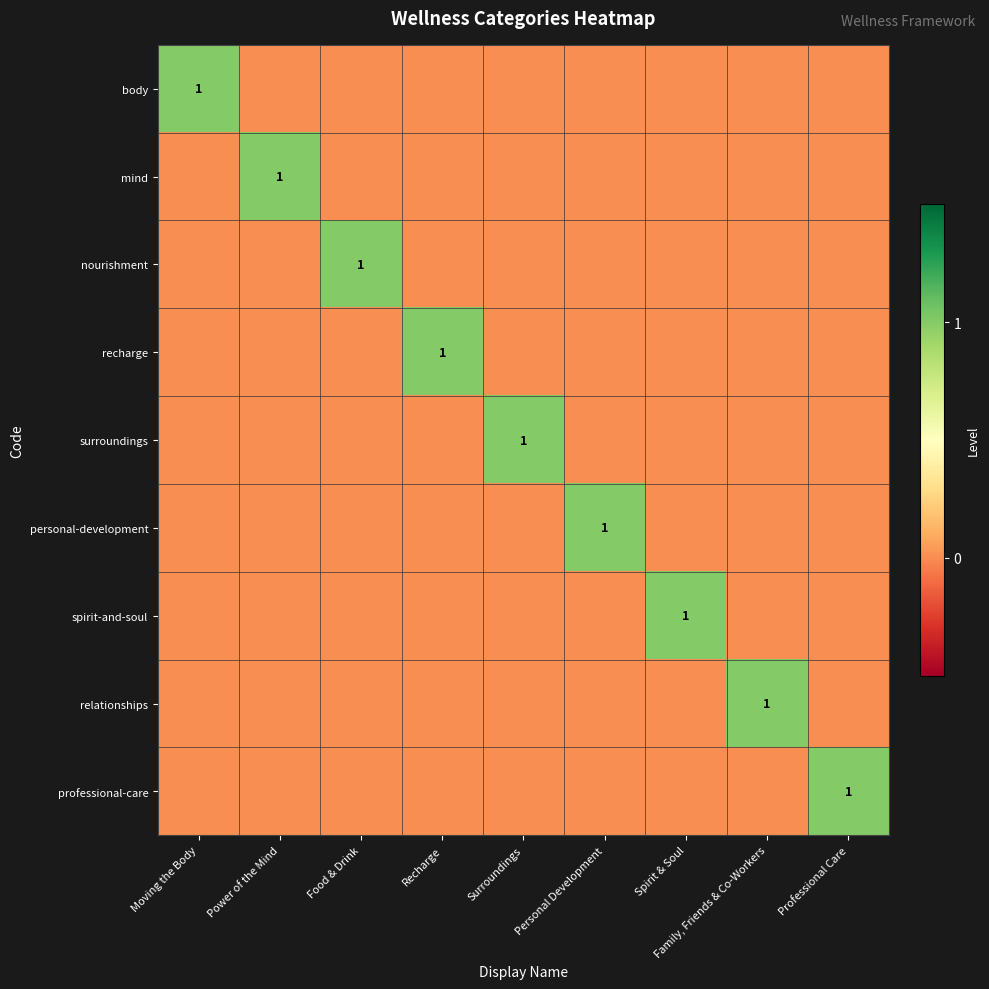

What is the total value across all series at Surroundings?

1